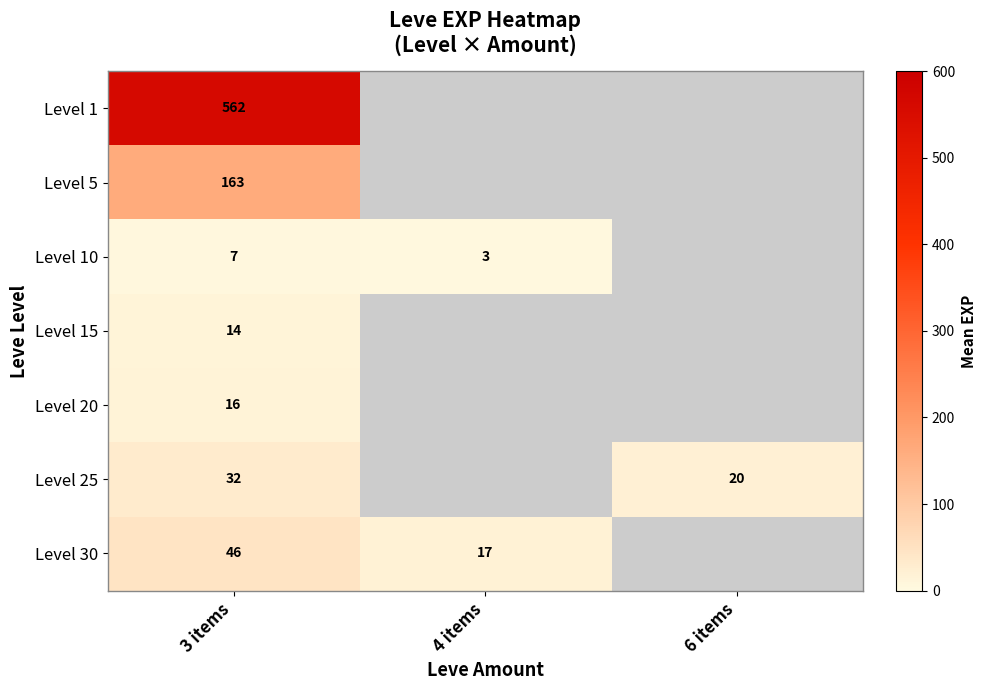

Is it true that Level 5 equals 64.0 at 3 items?

False